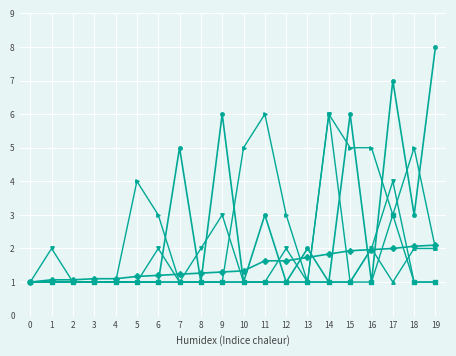

What is the greatest value displayed?

8.0